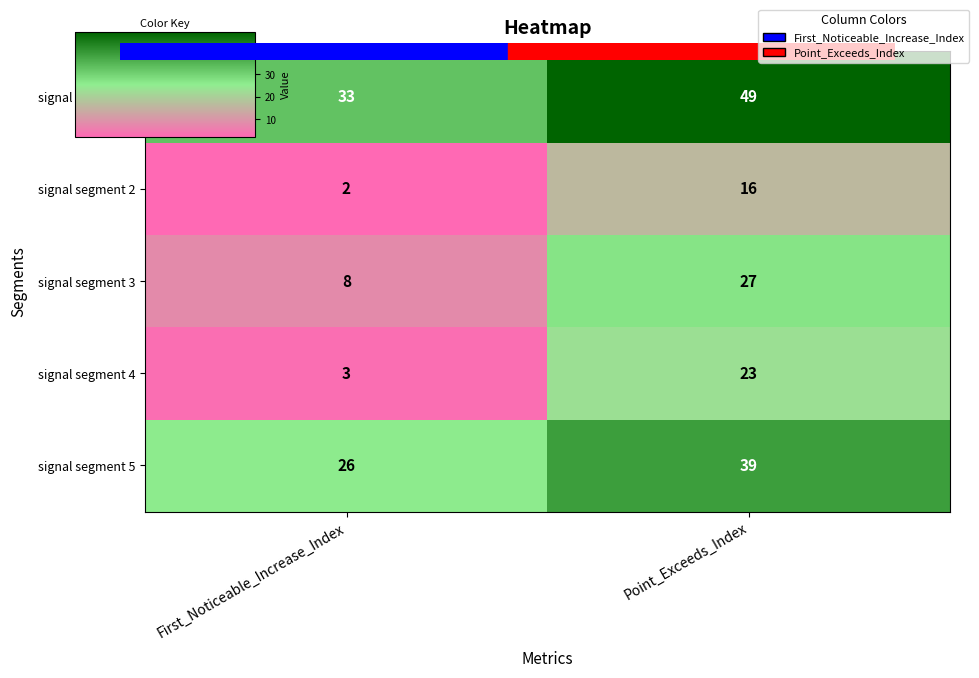

Count the number of data series in this chart.

5